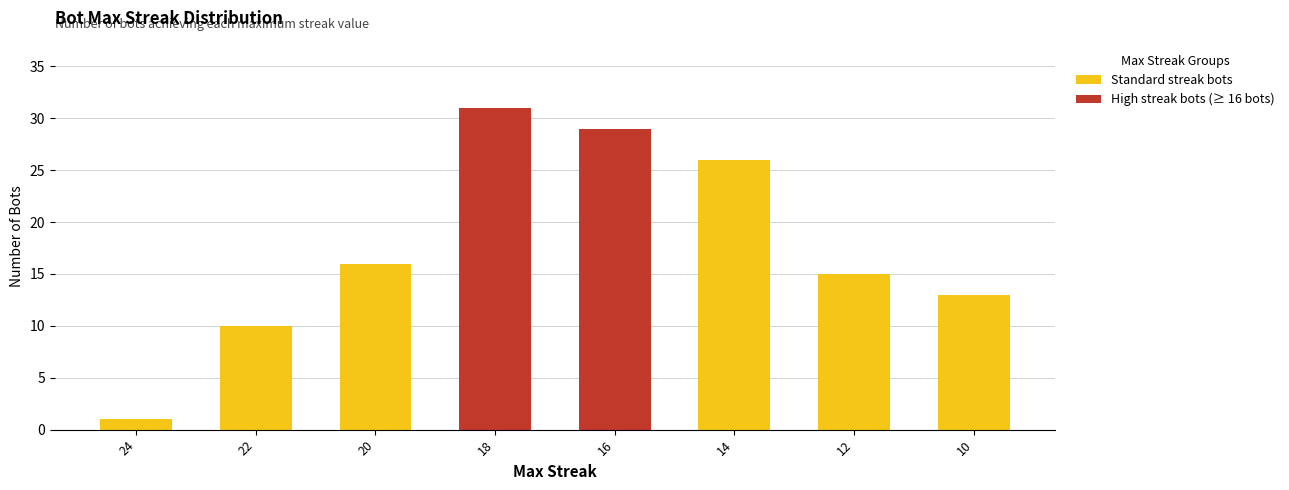

What is the smallest value displayed?

1